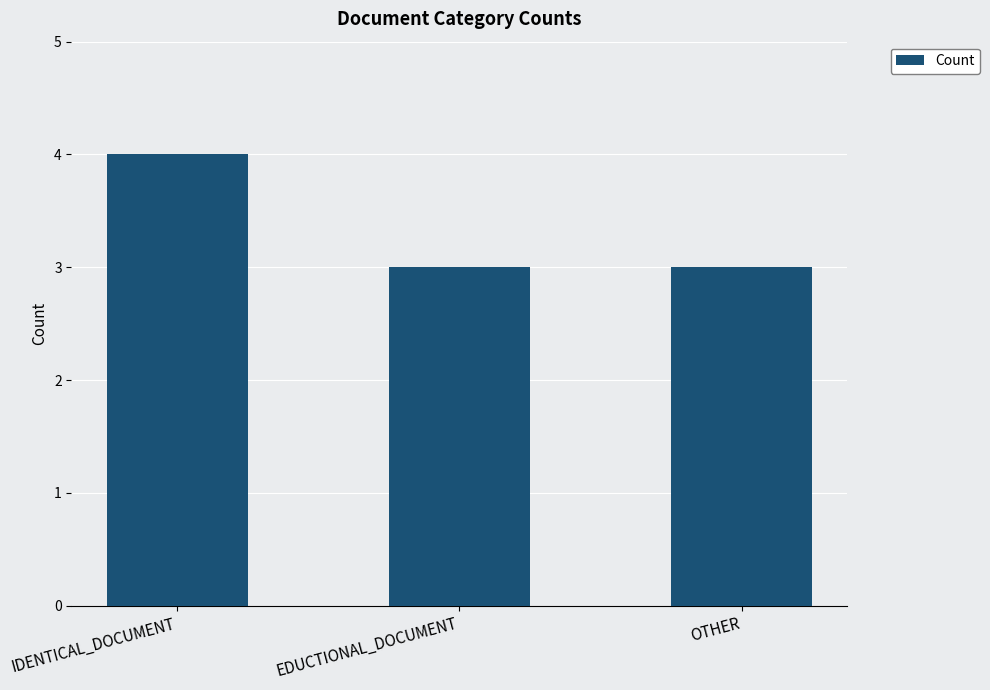

What is the greatest value displayed?

4